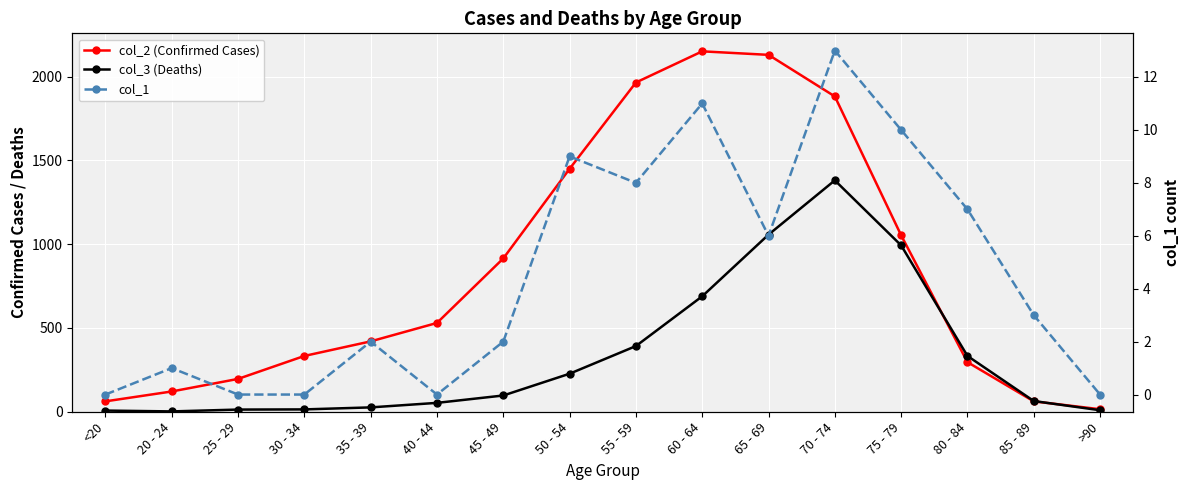

What are all the series names shown in the legend?

col_2 (Confirmed Cases), col_3 (Deaths), col_1